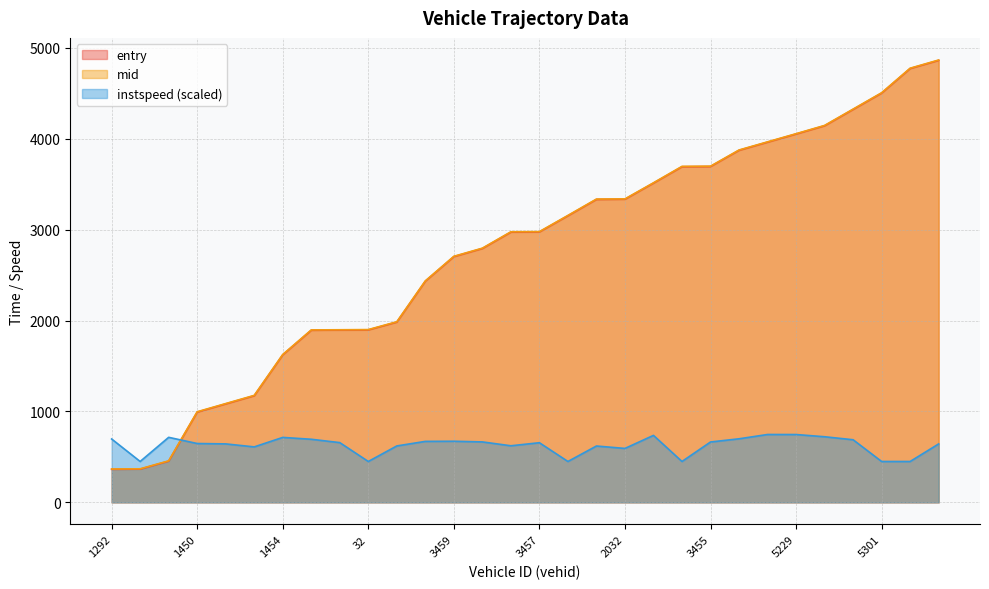

At which category does instspeed reach its first local valley?

113